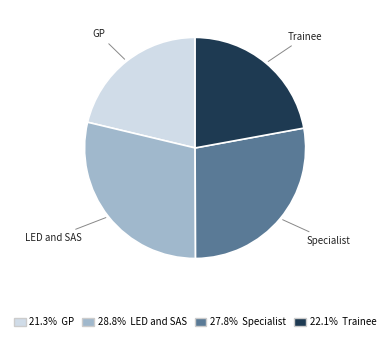

What is the ratio of the value at GP to the value at Specialist?

0.8